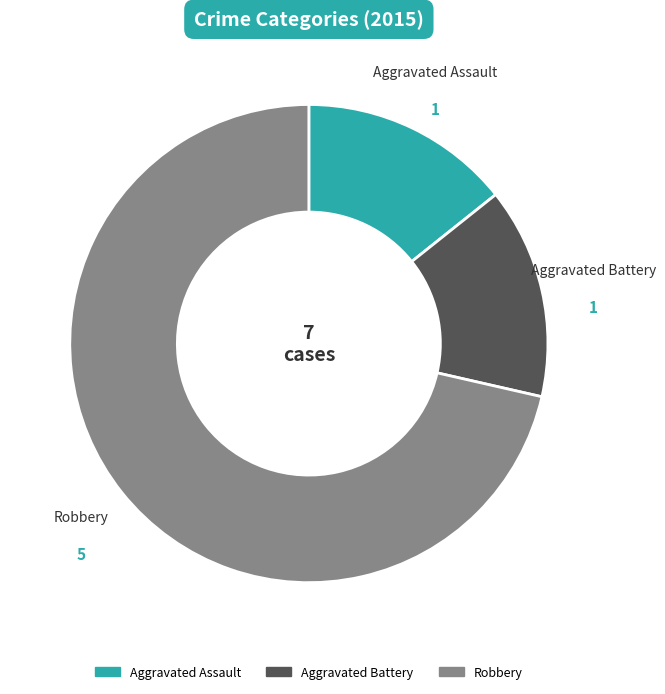

Which slice is the largest?

Robbery